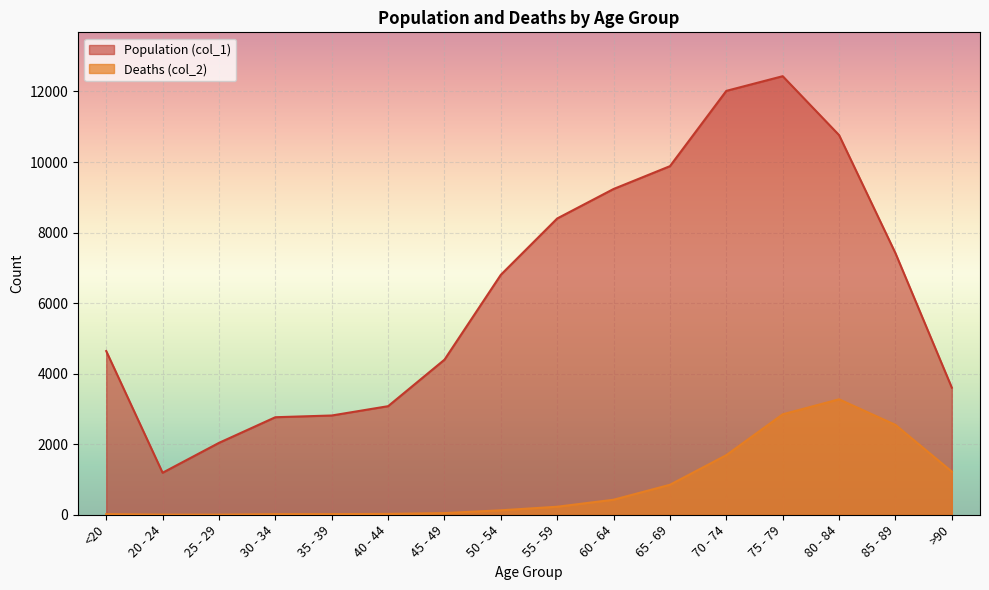

Rank the series by their average value, from lowest to highest.

Deaths (col_2), Population (col_1)